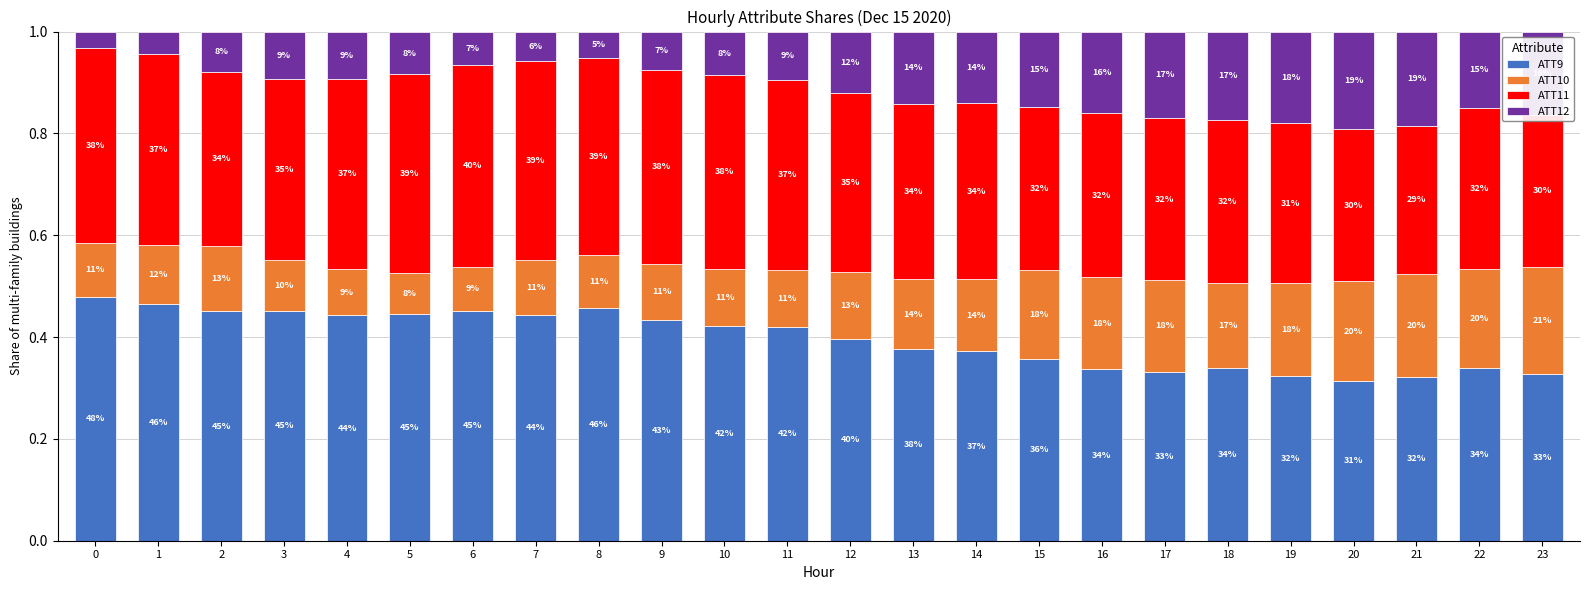

What are all the series names shown in the legend?

ATT9, ATT10, ATT11, ATT12